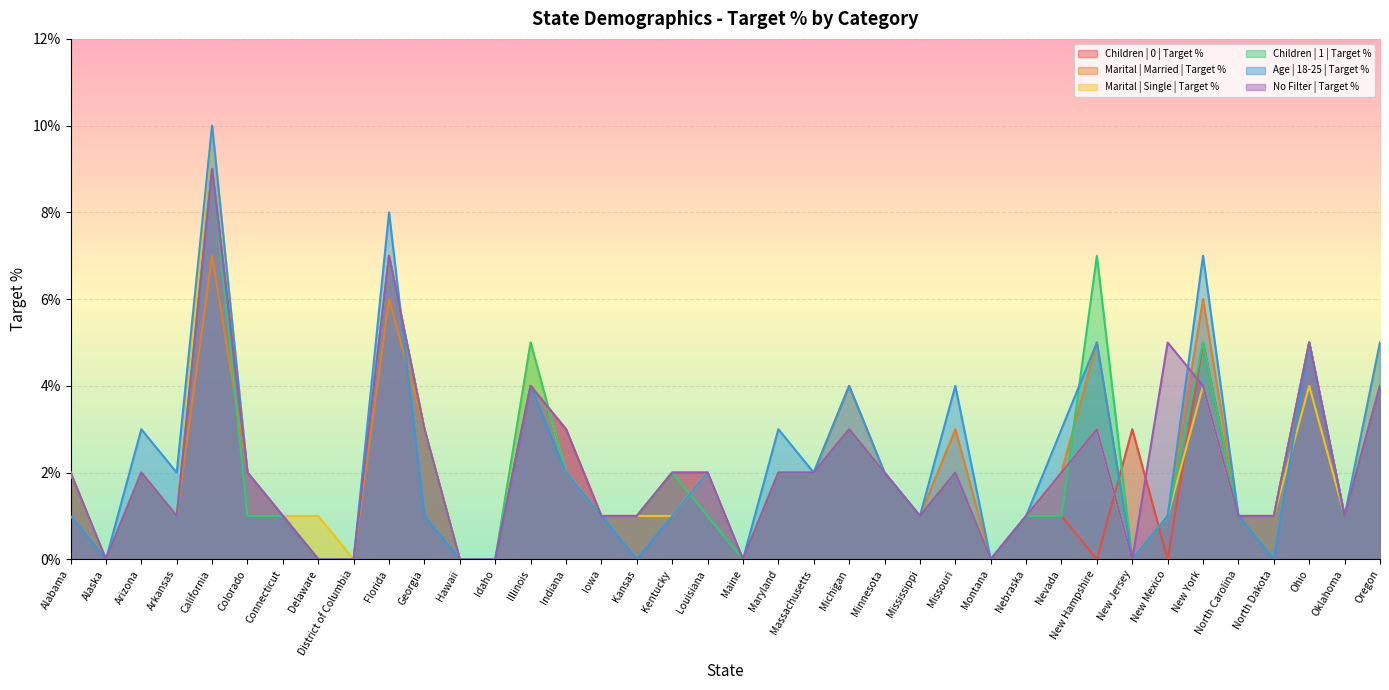

What is the difference between the maximum and minimum values in the Children | 1 | Target % series?

0.1